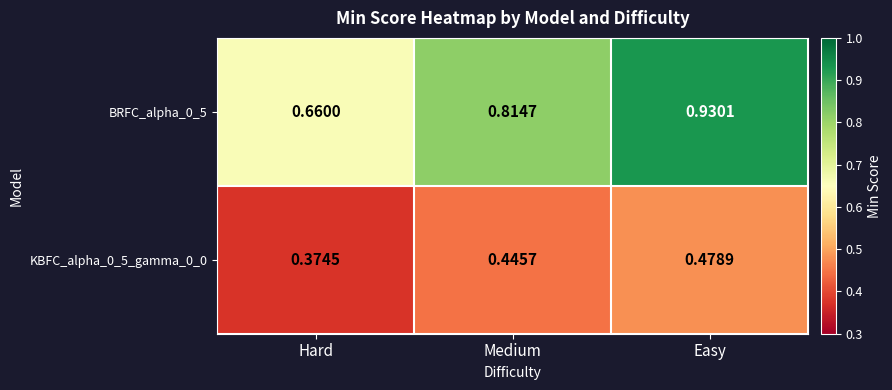

Where is KBFC_alpha_0_5_gamma_0_0 nearest to the value 0?

Hard